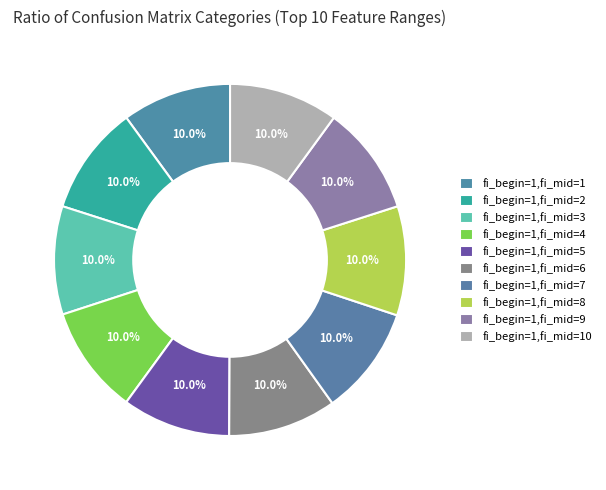

How many segments does this pie chart have?

10